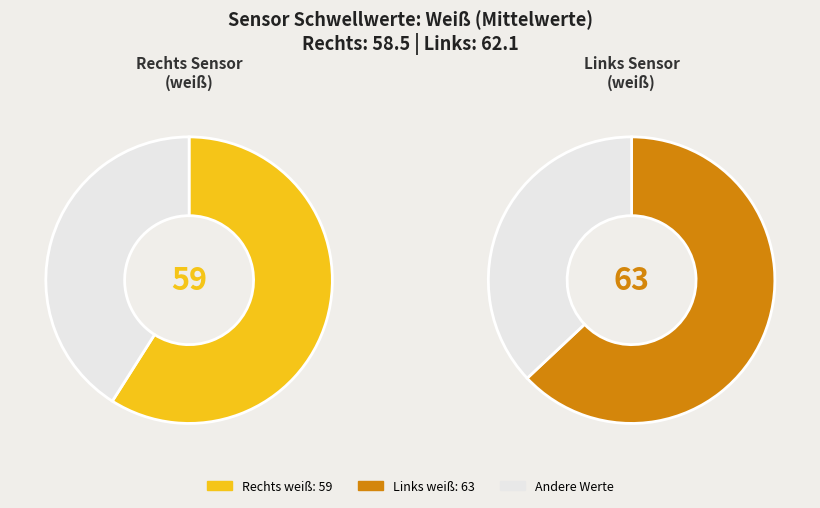

How many segments does this pie chart have?

4